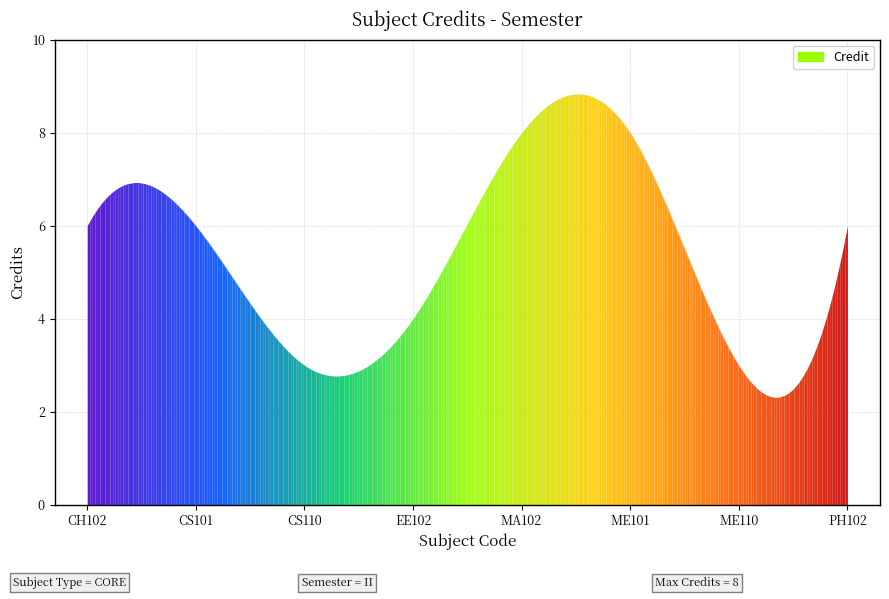

What is the maximum value shown in the chart?

8.8